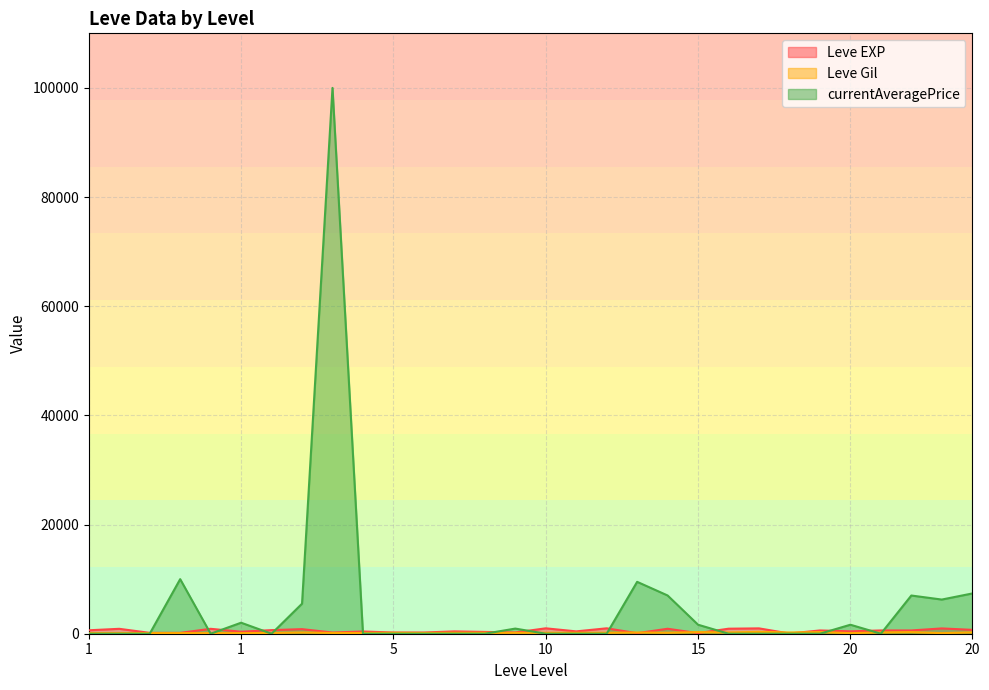

At which label does currentAveragePrice reach its minimum?

1